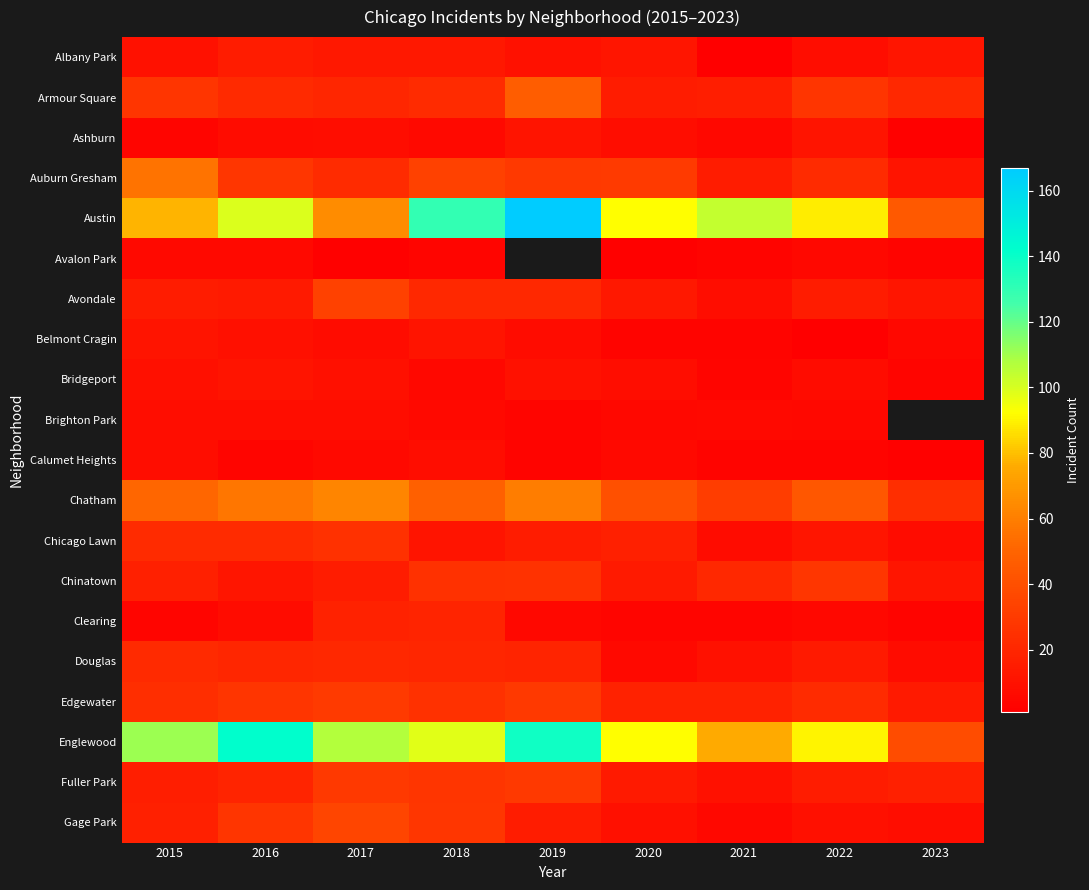

Between 2017 and 2019, which is larger?

2017